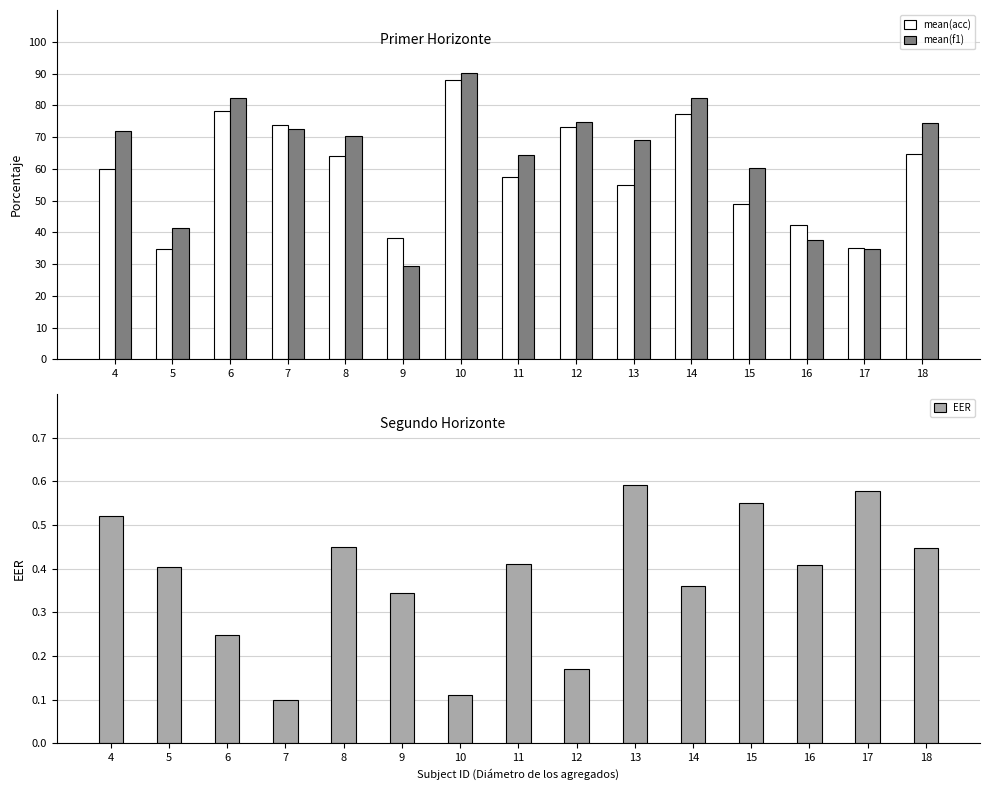

What is the sum of all mean(f1) values?

955.0